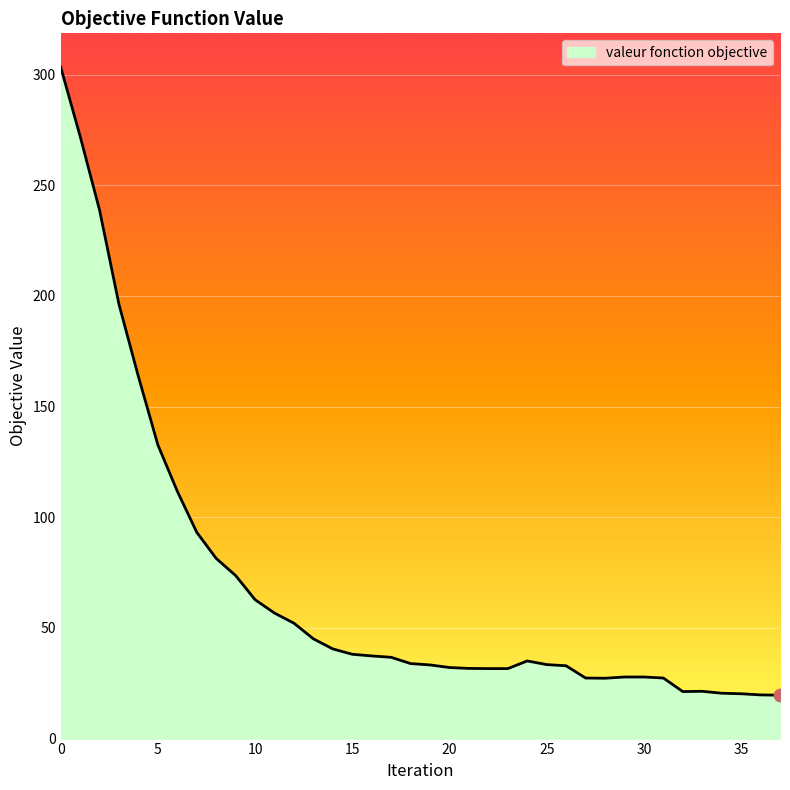

What is the greatest value displayed?

303.5